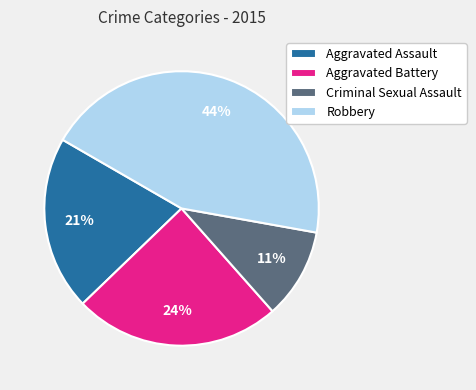

To the nearest percent, what portion does Criminal Sexual Assault represent?

11%